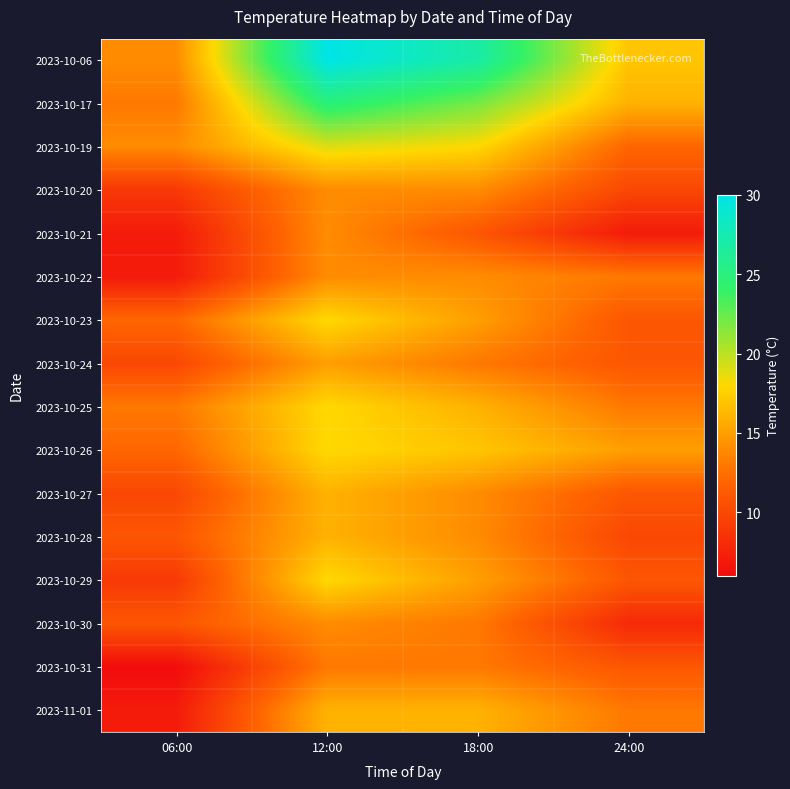

Reading left to right, transcribe all the data shown in this chart.

2023-10-06: 06:00=14	12:00=30	18:00=27	24:00=17
2023-10-17: 06:00=13	12:00=25	18:00=22	24:00=16
2023-10-19: 06:00=14	12:00=19	18:00=18	24:00=12
2023-10-20: 06:00=9	12:00=14	18:00=14	24:00=10
2023-10-21: 06:00=7	12:00=14	18:00=11	24:00=7
2023-10-22: 06:00=7	12:00=14	18:00=14	24:00=13
2023-10-23: 06:00=12	12:00=18	18:00=15	24:00=11
2023-10-24: 06:00=10	12:00=15	18:00=13	24:00=11
2023-10-25: 06:00=13	12:00=18	18:00=16	24:00=13
2023-10-26: 06:00=12	12:00=18	18:00=17	24:00=15
2023-10-27: 06:00=10	12:00=16	18:00=14	24:00=11
2023-10-28: 06:00=11	12:00=16	18:00=14	24:00=10
2023-10-29: 06:00=9	12:00=18	18:00=15	24:00=11
2023-10-30: 06:00=11	12:00=14	18:00=13	24:00=8
2023-10-31: 06:00=6	12:00=13	18:00=13	24:00=11
2023-11-01: 06:00=7	12:00=16	18:00=16	24:00=13